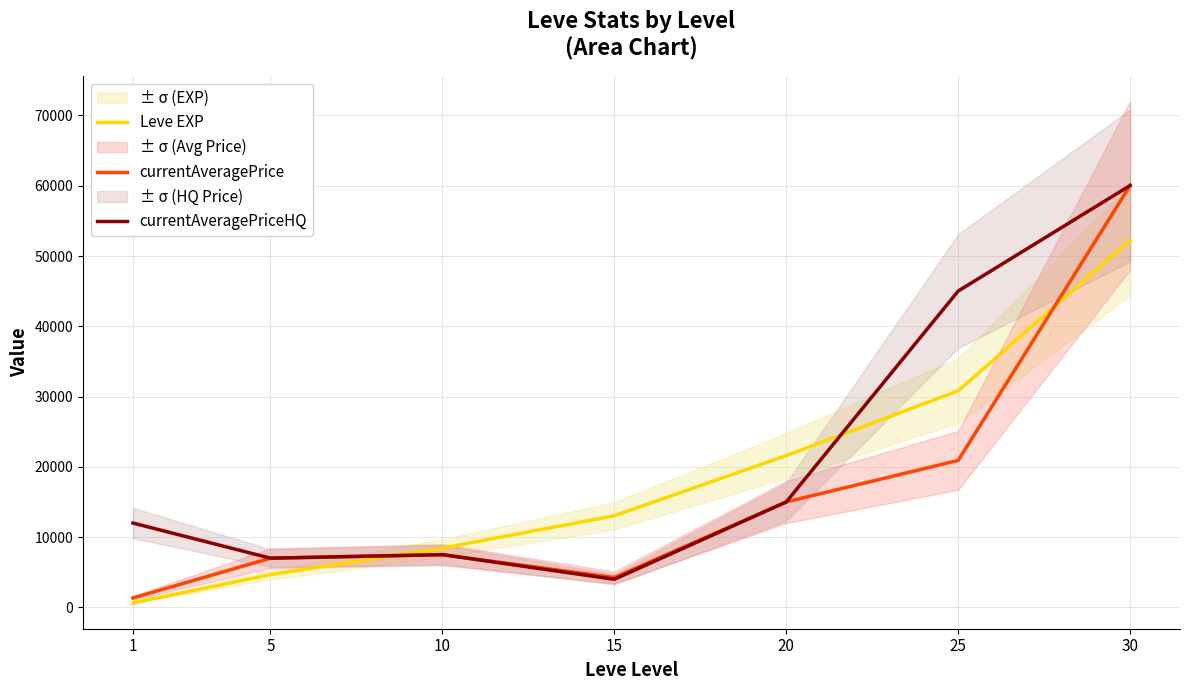

What is the minimum value shown in the chart?

630